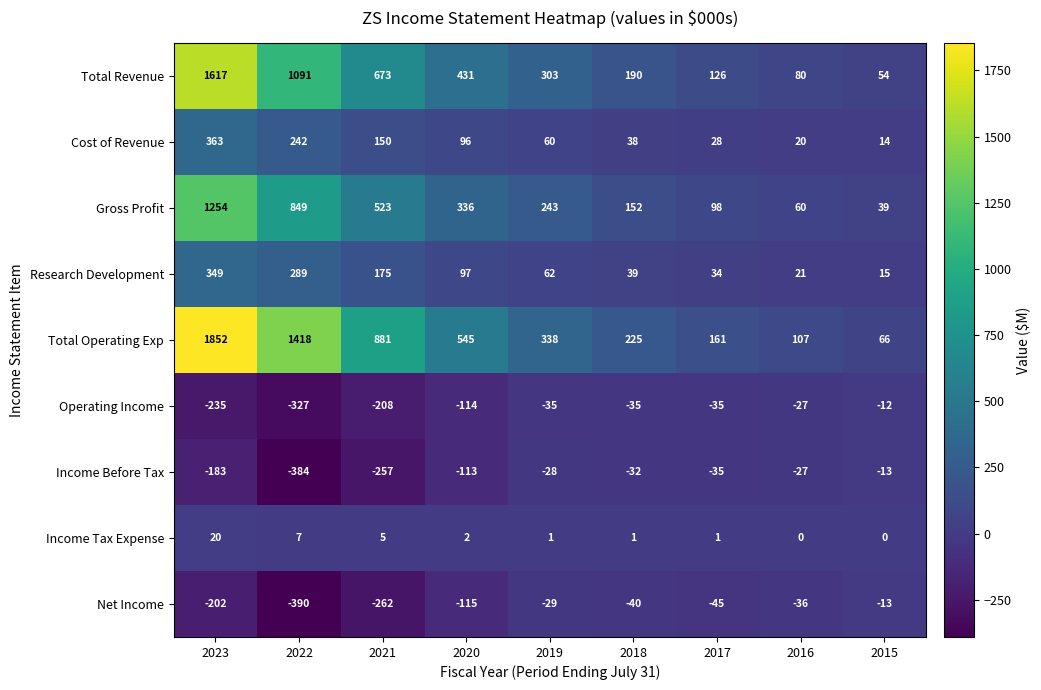

Where is Total Operating Exp nearest to the value 959?

2021